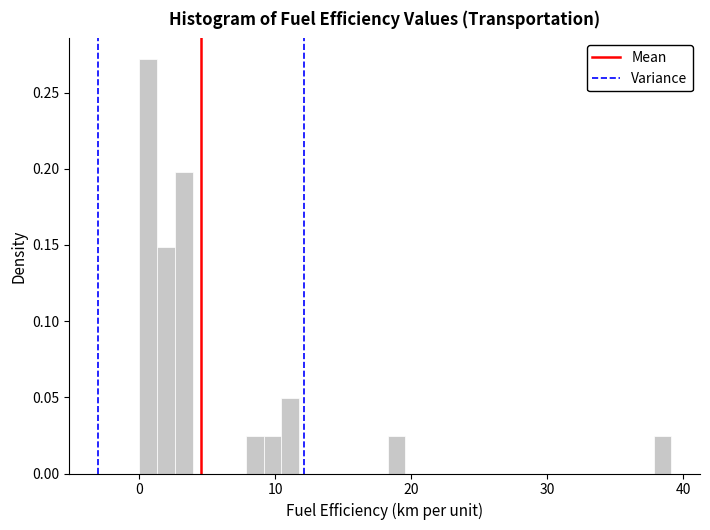

Around what value on the x-axis is the tallest bar? Give the approximate position of its centre, as read against the axis.

1